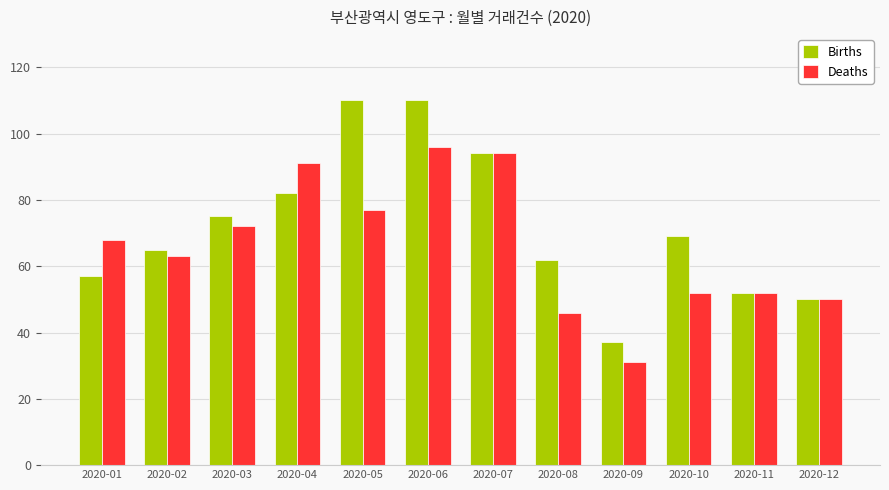

Count the number of data series in this chart.

2